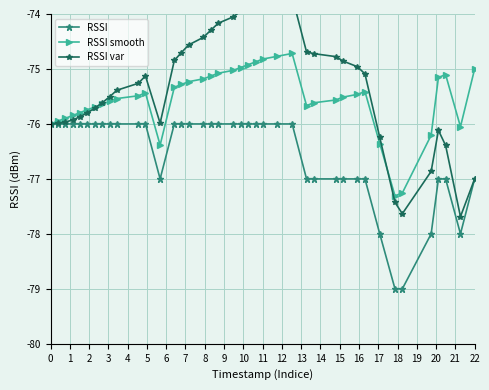

What is the minimum value for RSSI smooth?

-77.3